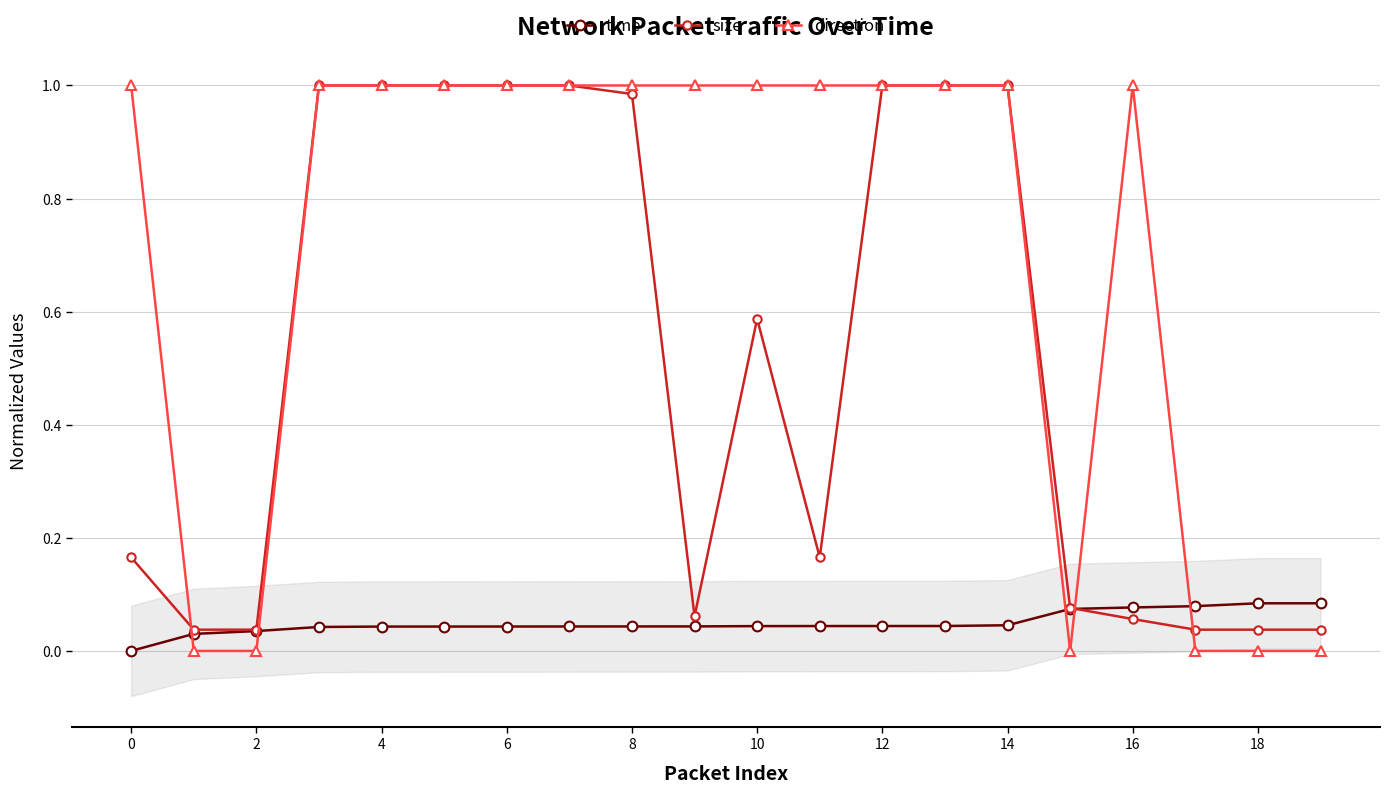

What are all the series names shown in the legend?

time, size, direction